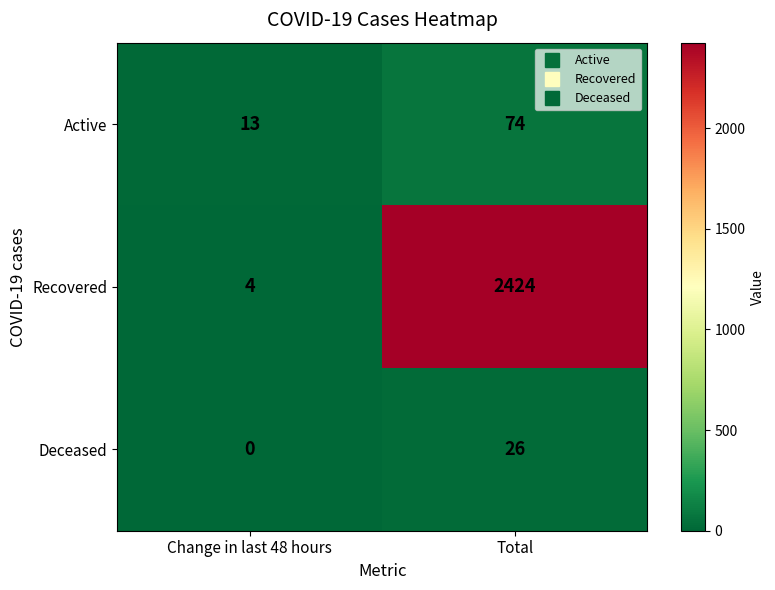

What is the difference between the highest and lowest values at Change in last 48 hours?

13